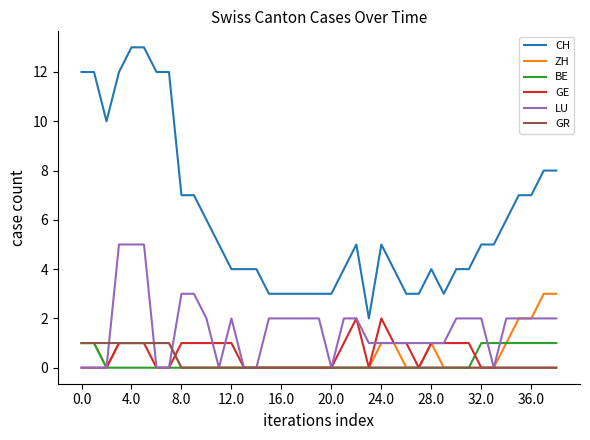

Which series has the largest range (max minus min)?

CH